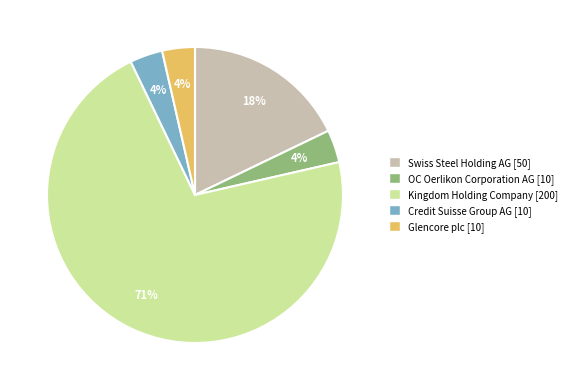

What is the largest slice in the pie chart?

Kingdom Holding Company